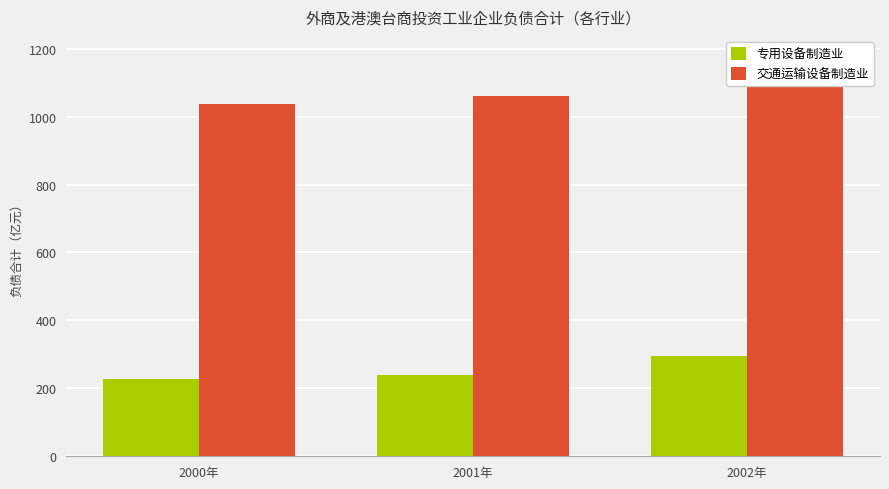

How many series are shown in this chart?

2